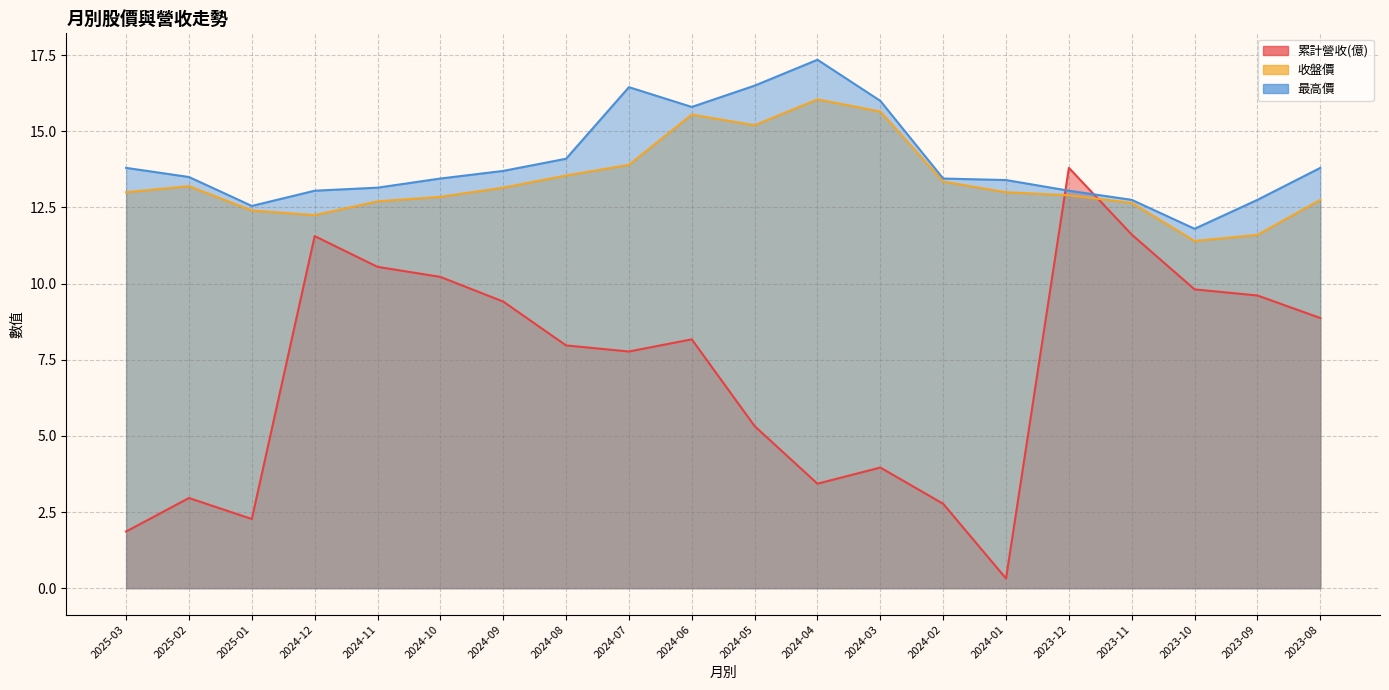

At which label does 最高價 reach its minimum?

2023-10